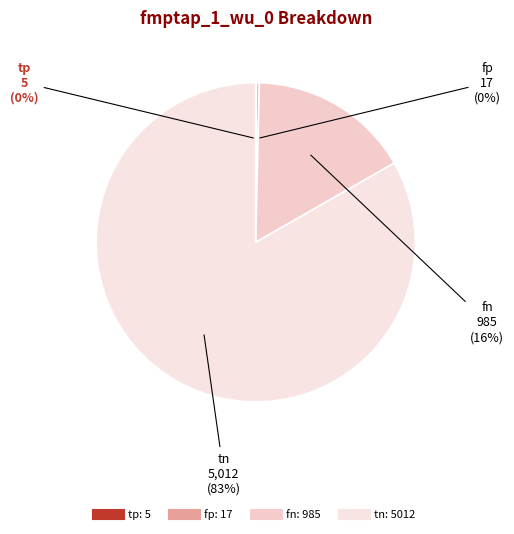

Is it true that fn is 21% of the pie?

False